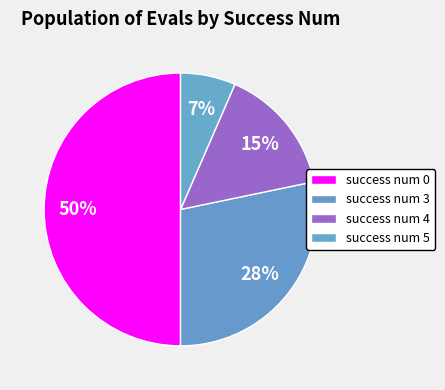

Count the number of slices in the pie.

4